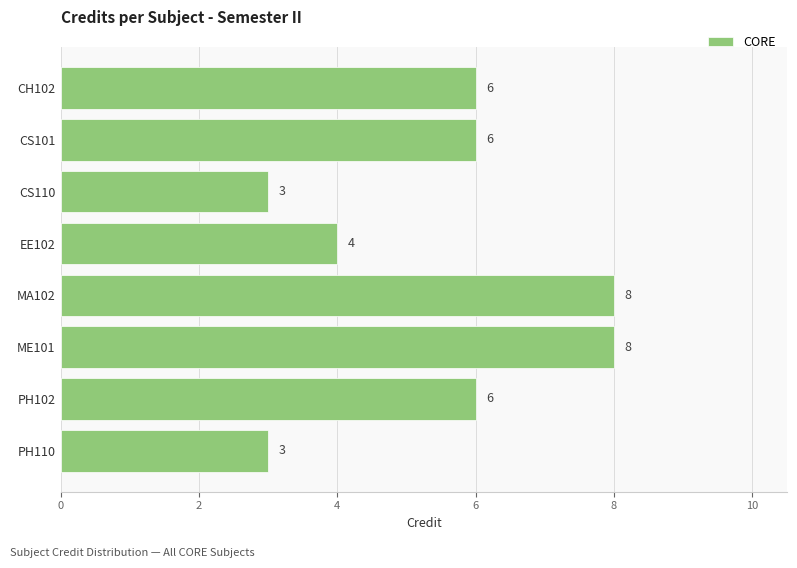

What is the greatest value displayed?

8